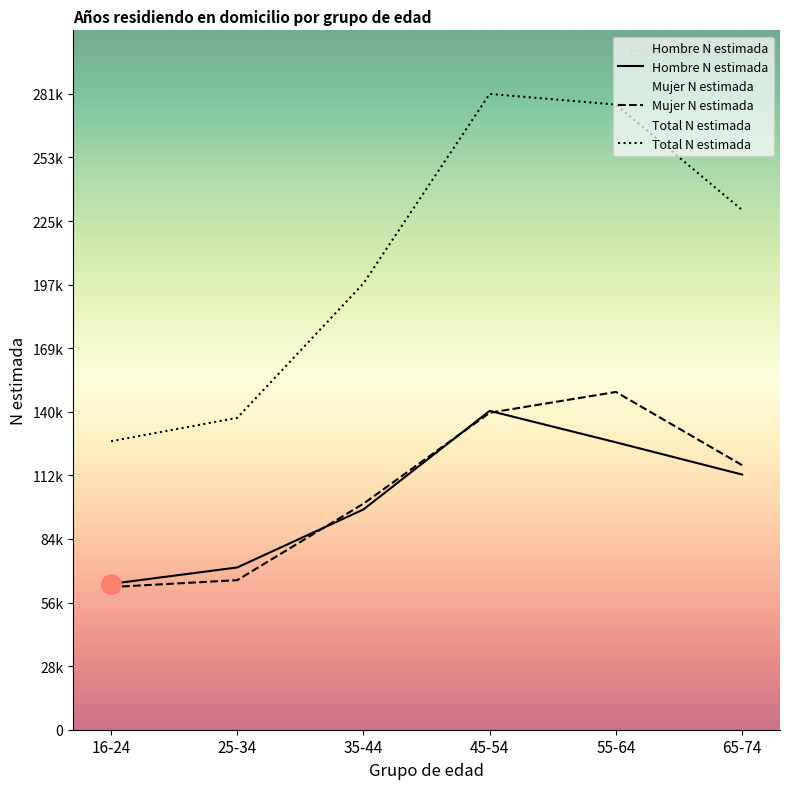

The Mujer N estimada series shows 66264 at 25-34. True or false?

True